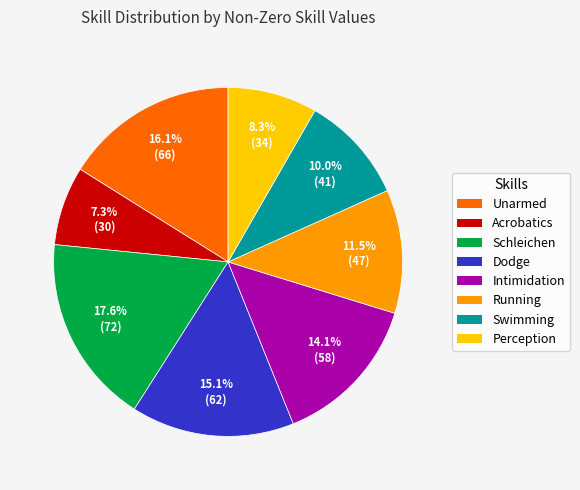

To the nearest percent, what is the average slice percentage?

12%